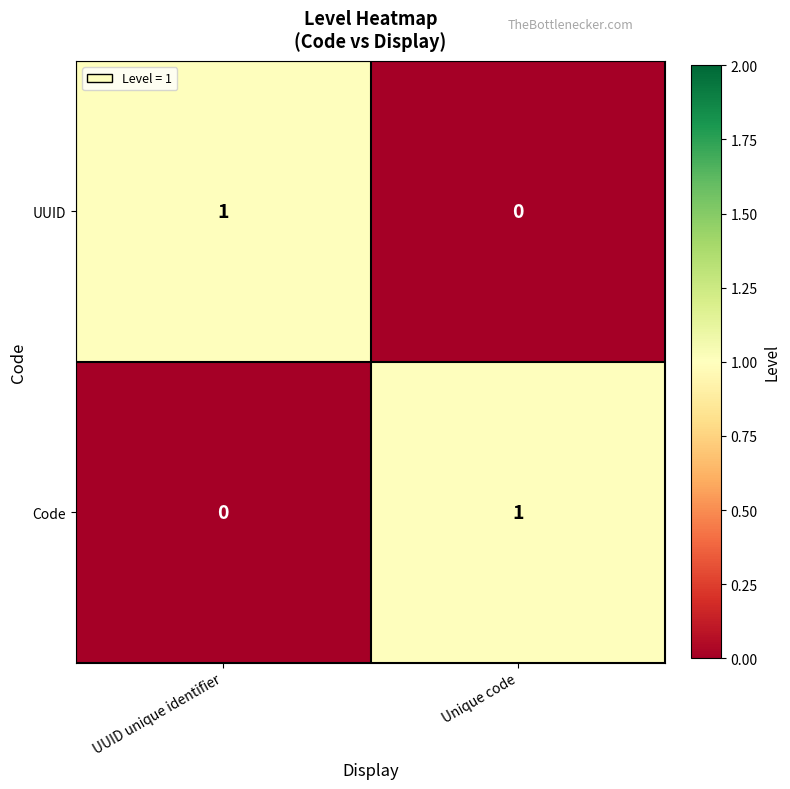

List the labels in order of UUID value, largest first.

UUID unique identifier, Unique code